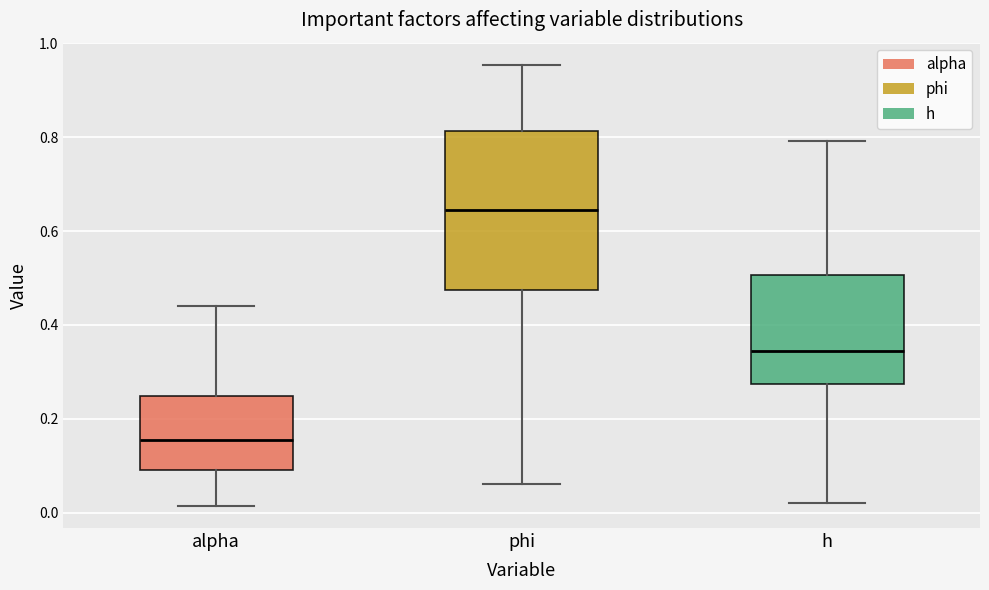

Which box has the lowest median line?

alpha